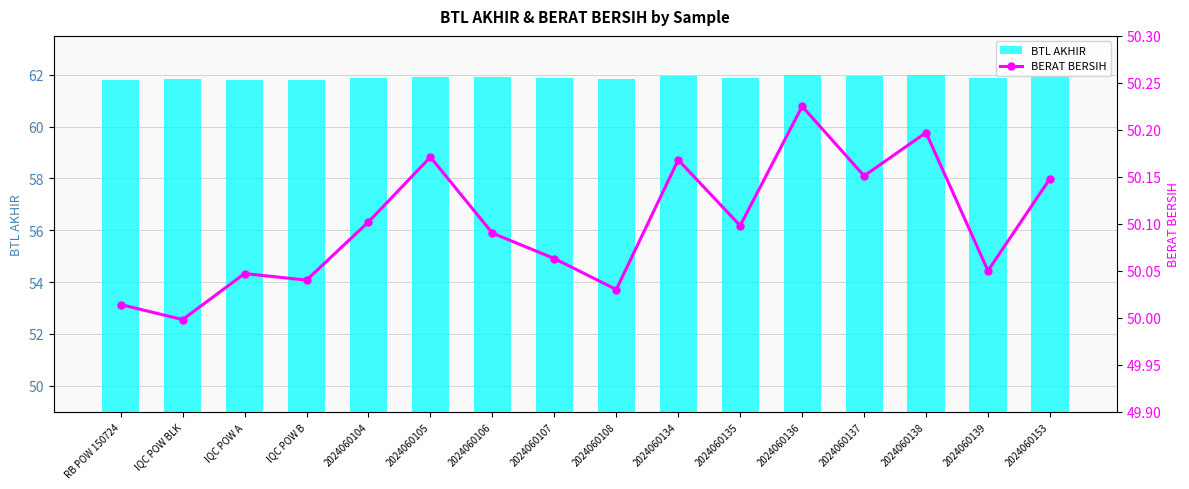

What position from the right is IQC POW A?

14